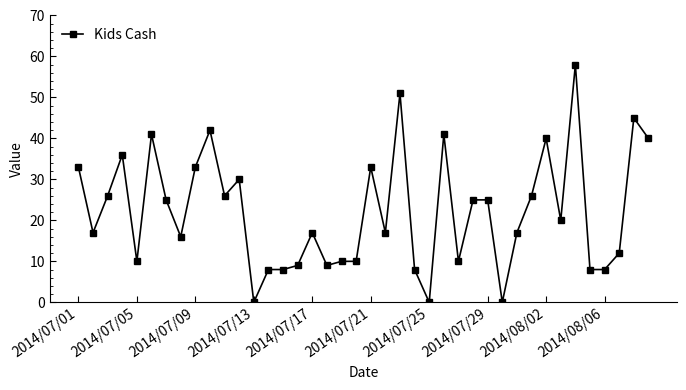

What is the sum of all values?

890